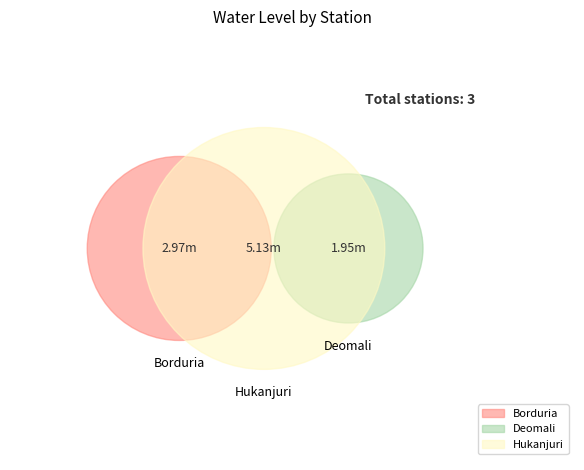

To the nearest percent, what percentage of the pie is Hukanjuri?

51%